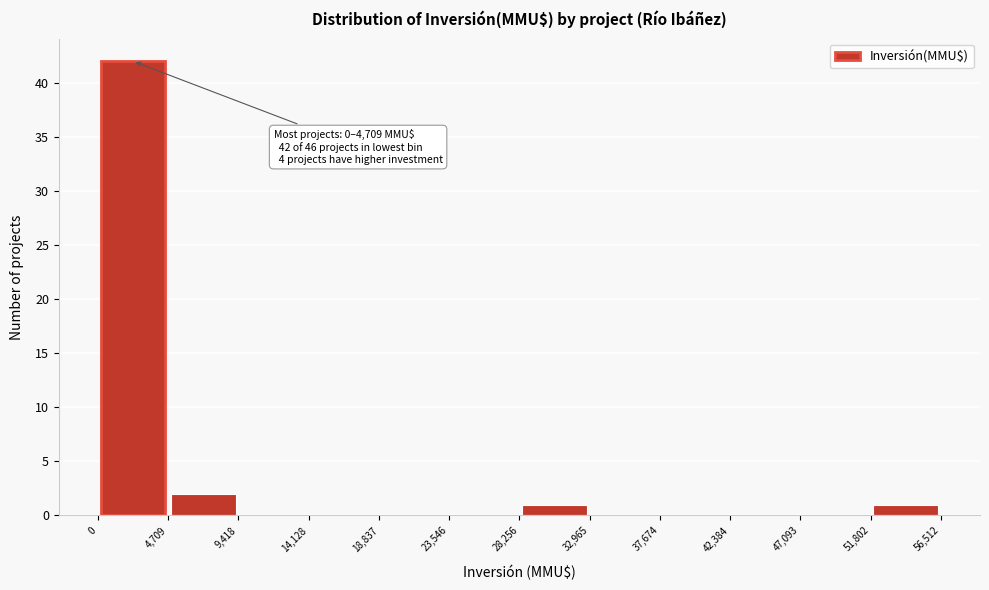

Over which range of the x-axis is the bar tallest?

0 to 4,709